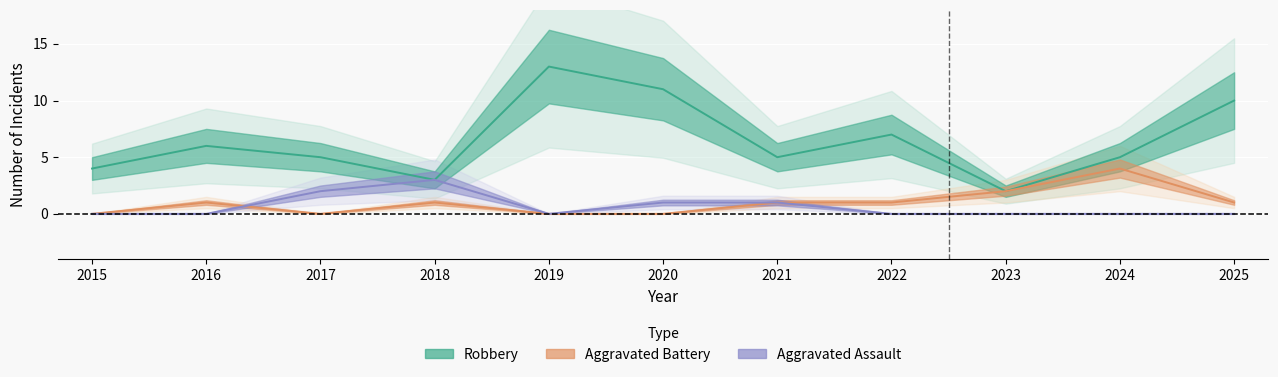

What is the spread (max minus min) of values at 2024?

5